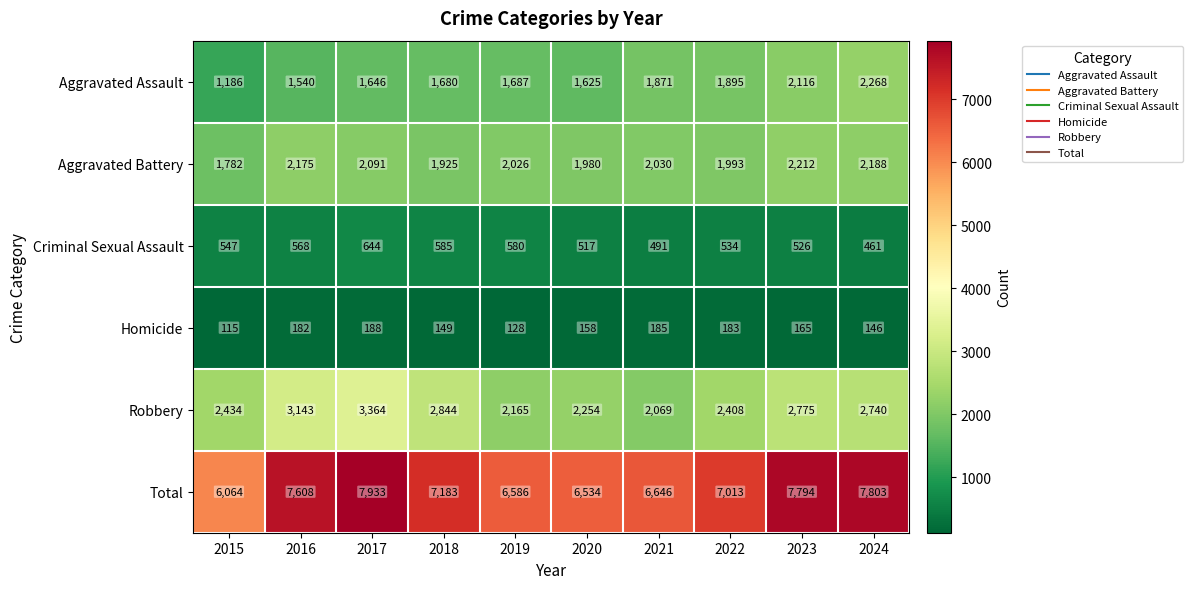

Is it true that Aggravated Assault equals 2268 at 2024?

True